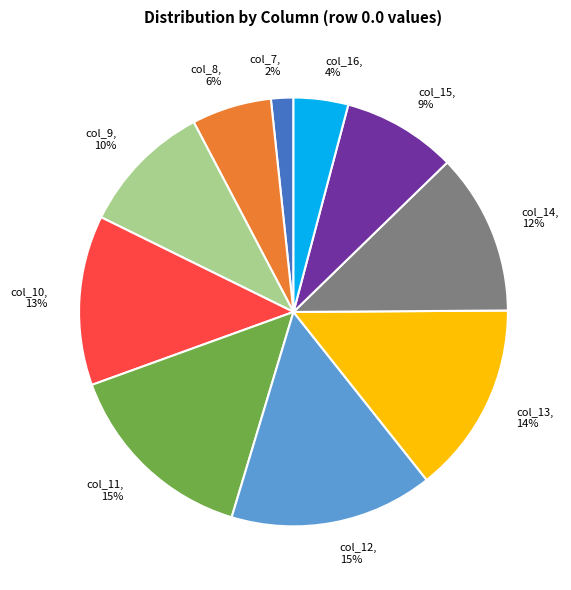

To the nearest percent, what percentage of the pie is col_12?

15%